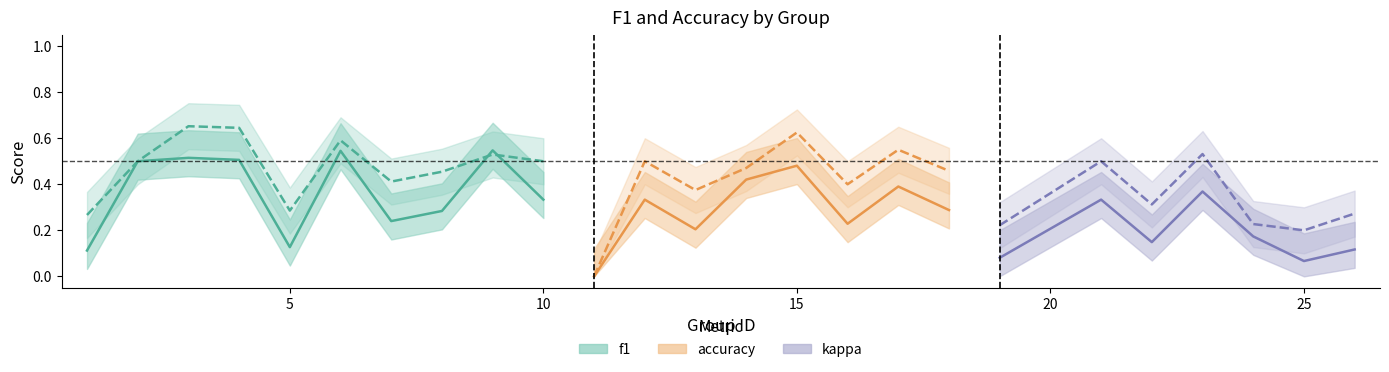

After their last crossing, which series has the higher values: accuracy or f1?

accuracy